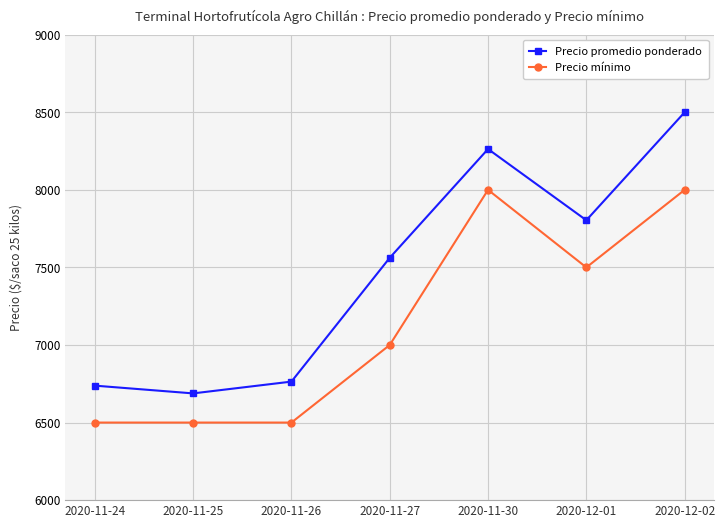

True or false: Precio mínimo and Precio promedio ponderado intersect in this chart.

False